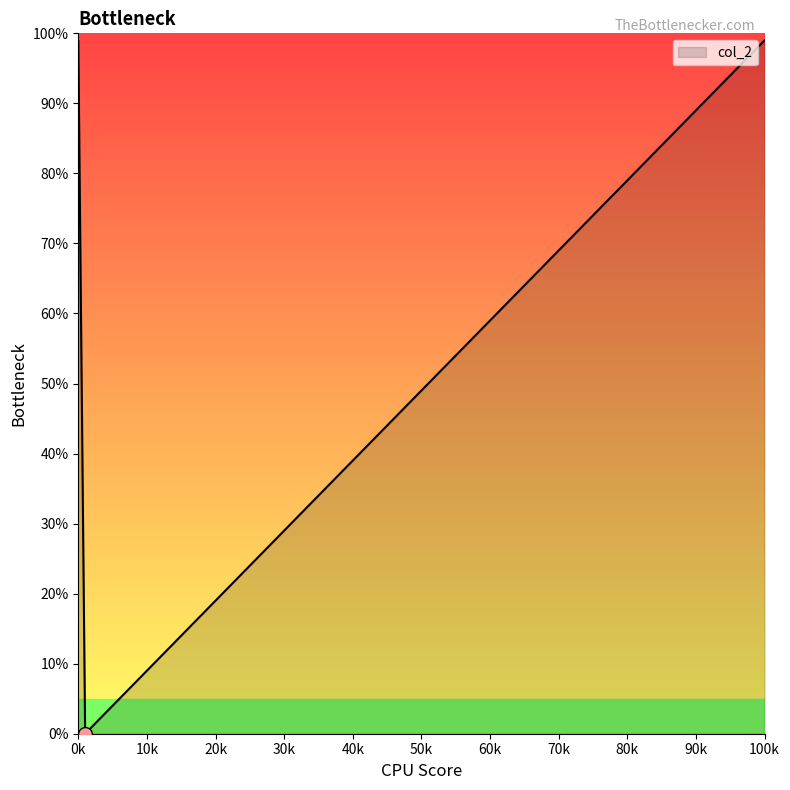

What is the average value?

77